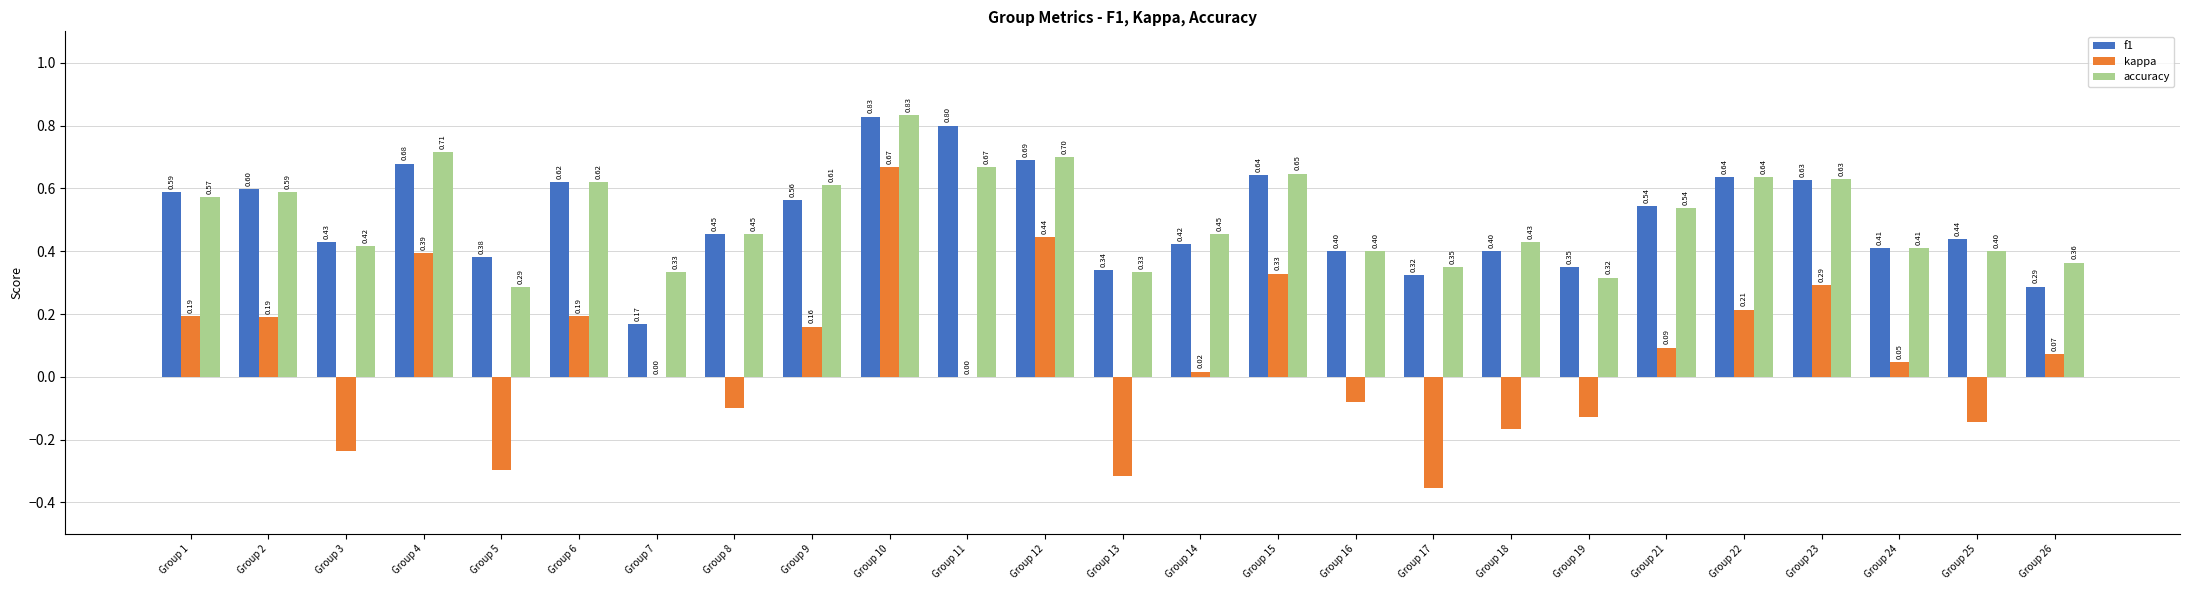

Are the bars horizontal?

No